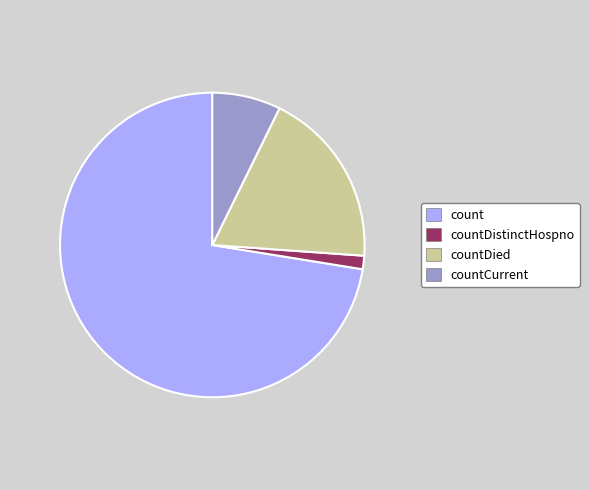

True or false: countDistinctHospno accounts for 11% of the total.

False